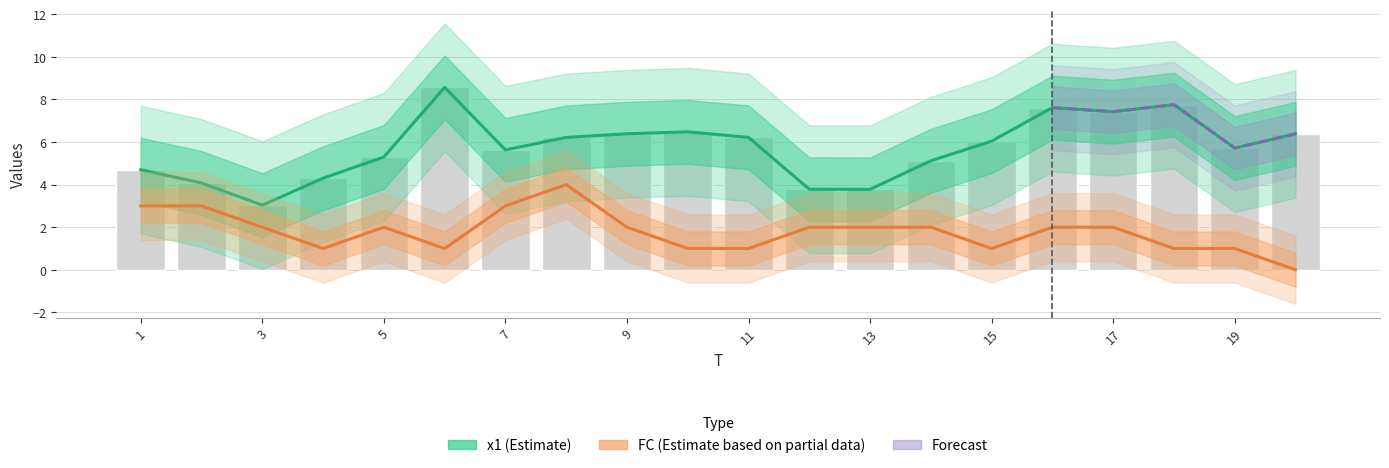

Is the value of x1 at 10 greater than the value of FC at 17?

Yes